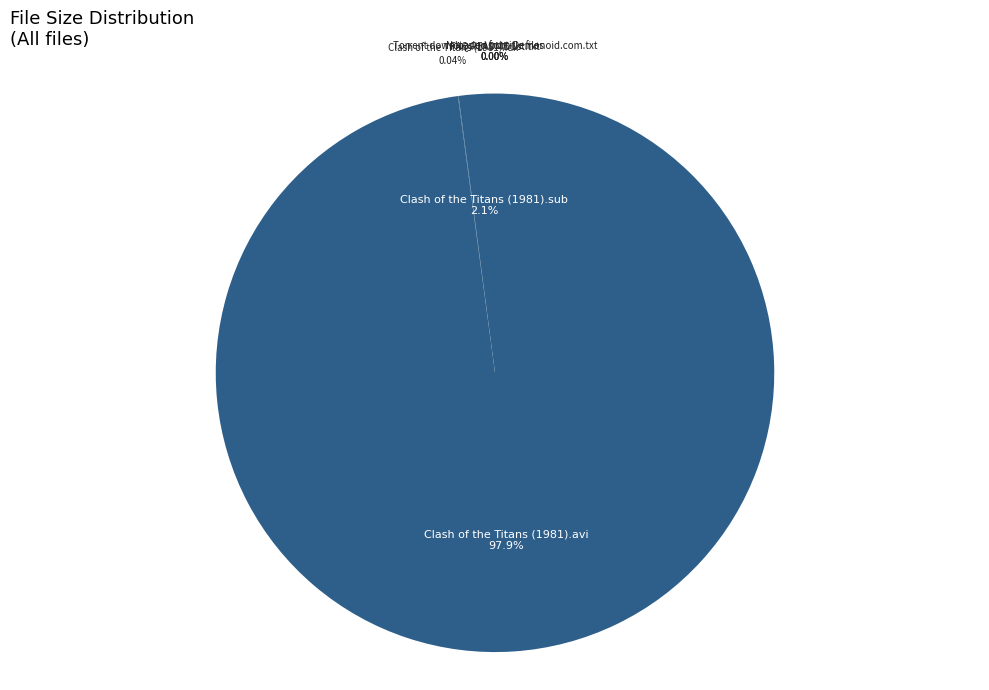

Count the number of slices in the pie.

6